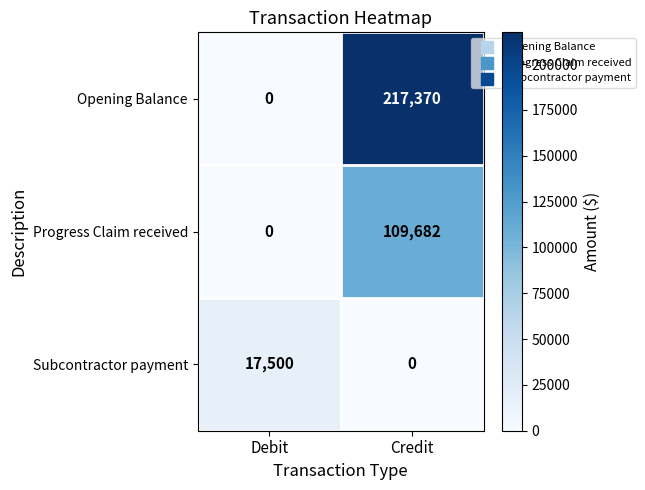

Which category has the lowest value in the Opening Balance series?

Debit